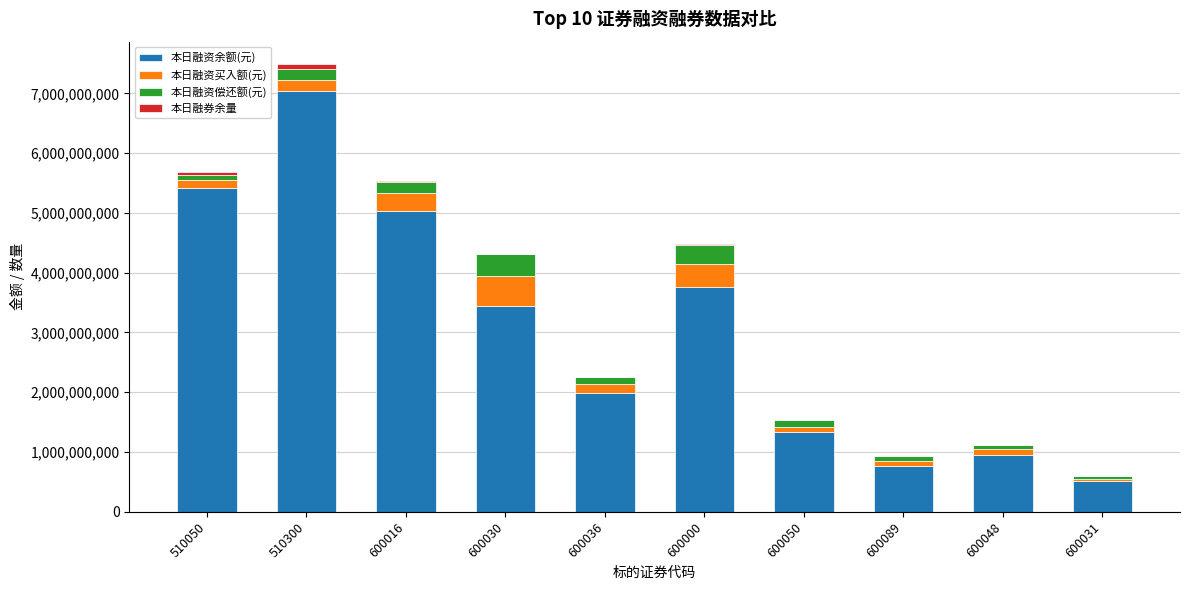

At which category is the sum across all series the highest?

510300